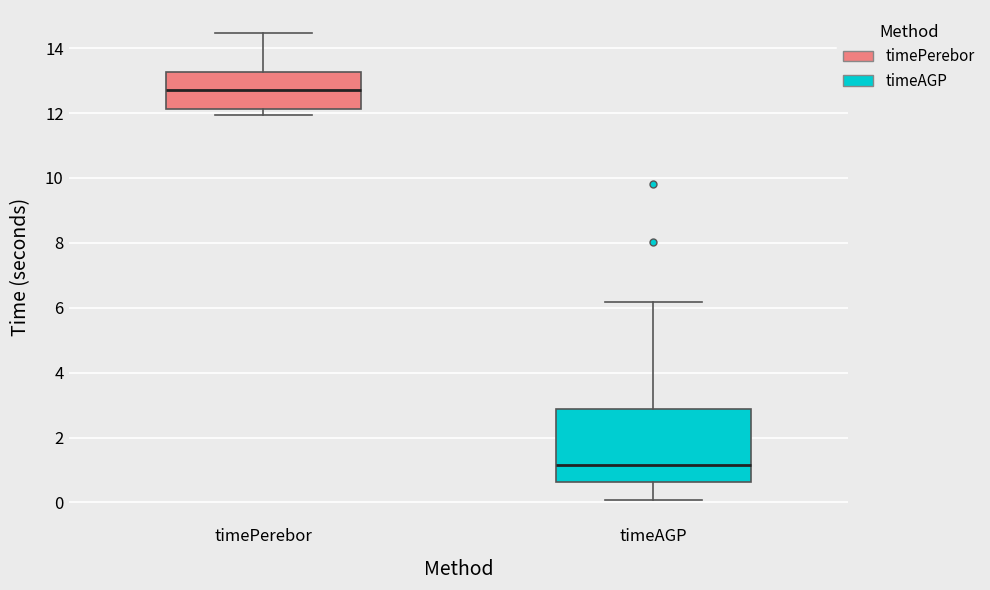

Where is the lower edge of the box for timeAGP on the y-axis? The values are not printed on the chart, so give them approximately, as read against the axis.

0.6